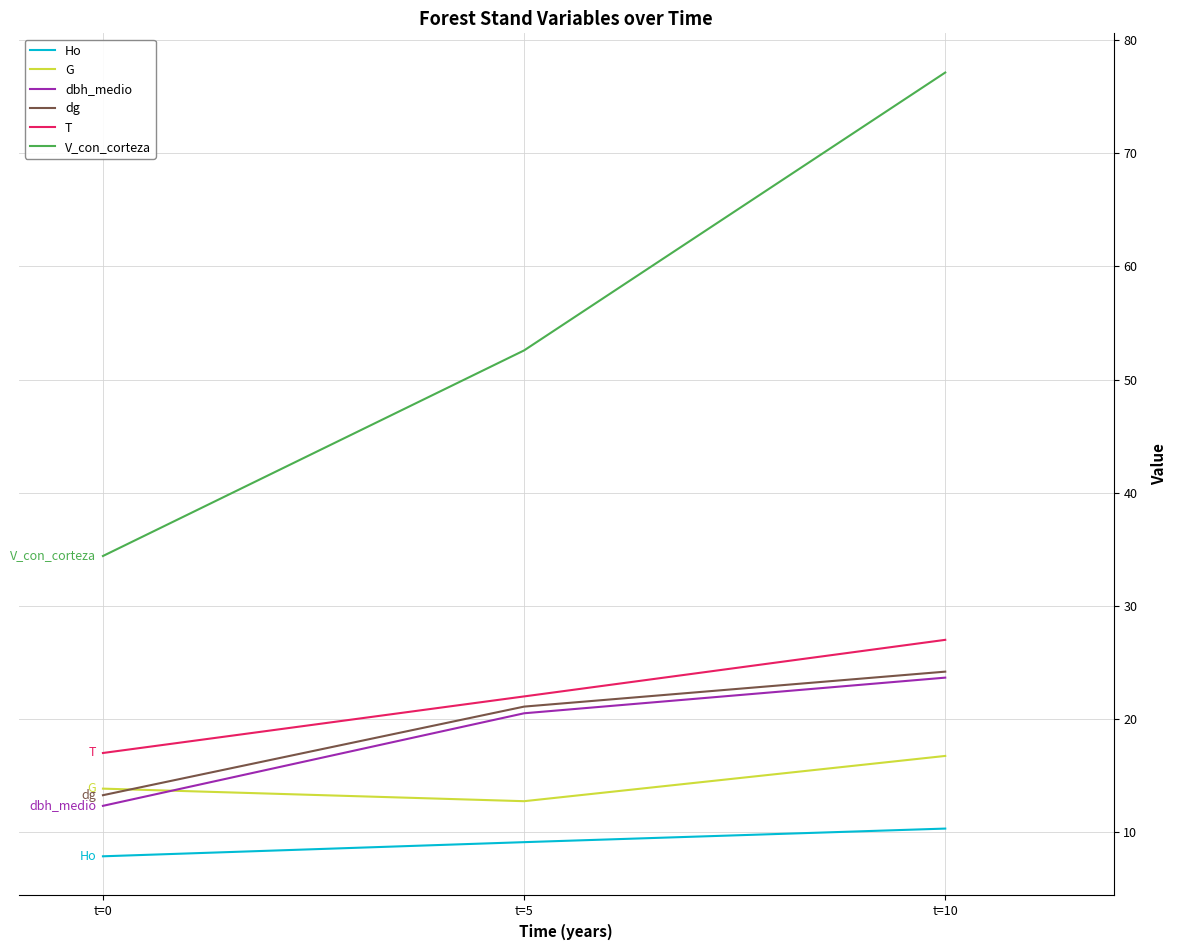

Which series has the largest total across all categories?

V_con_corteza